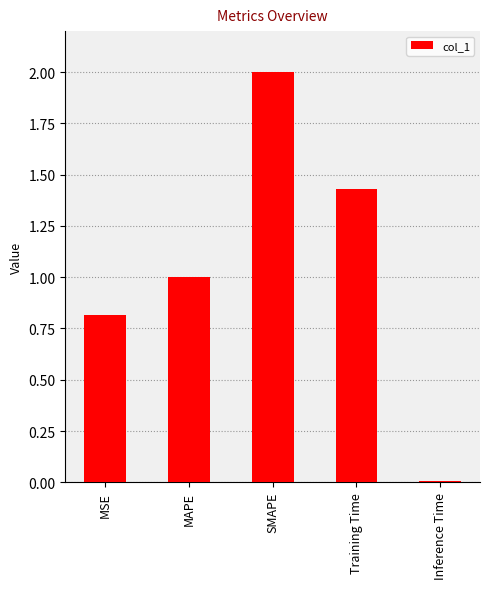

What is the label of the 2nd bar from the left?

MAPE